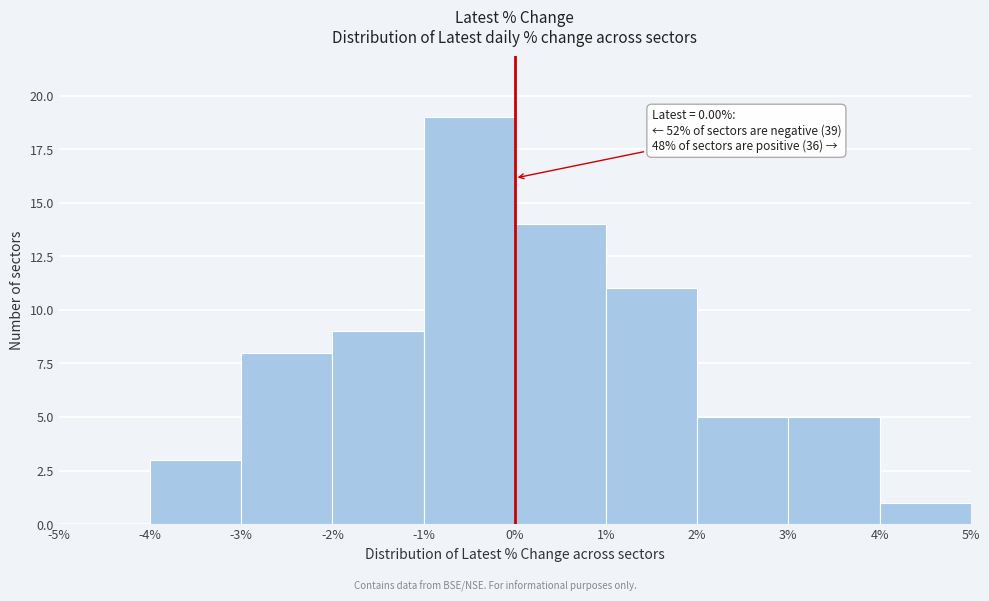

Which range on the x-axis has the tallest bar?

-1% to 0%